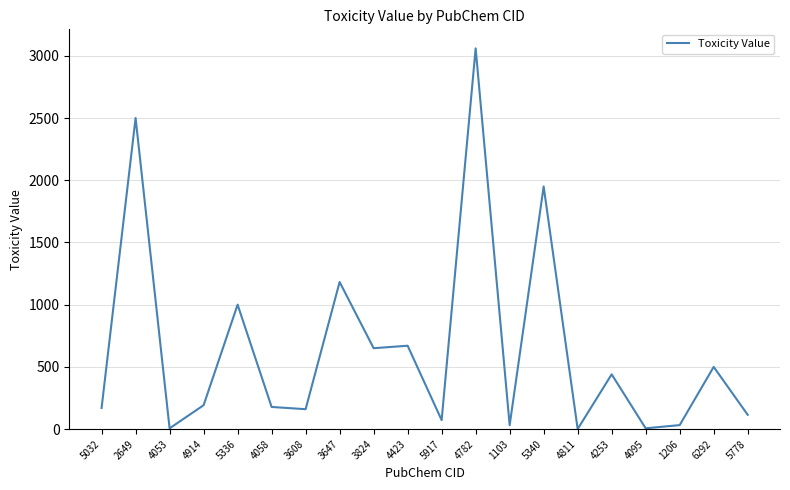

How many lines are shown in the chart?

1